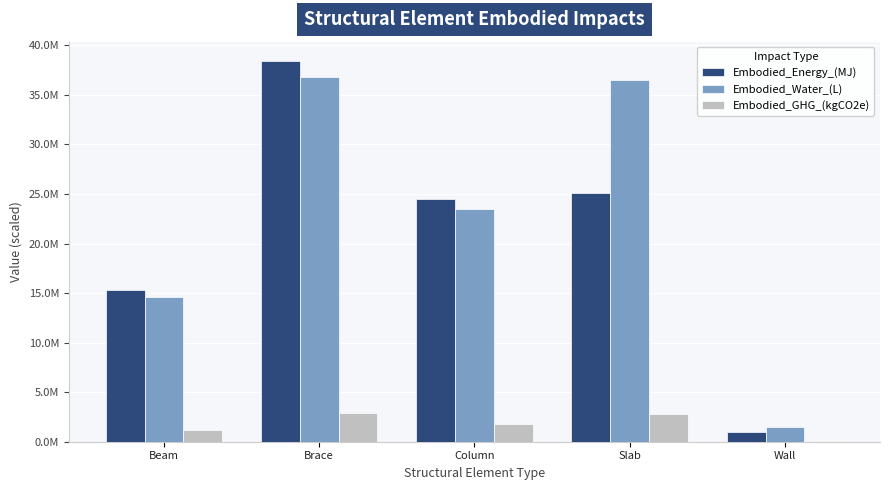

Reading left to right, transcribe all the data shown in this chart.

Embodied_Energy_(MJ): 15290881.3	38444522.2	24531371.4	25053304.2	1009379.2
Embodied_Water_(L): 14620920.1	36760097.2	23456543.3	36499117.8	1460716.2
Embodied_GHG_(kgCO2e): 1142875.1	2873430.8	1833530.3	2777271.0	120570.2